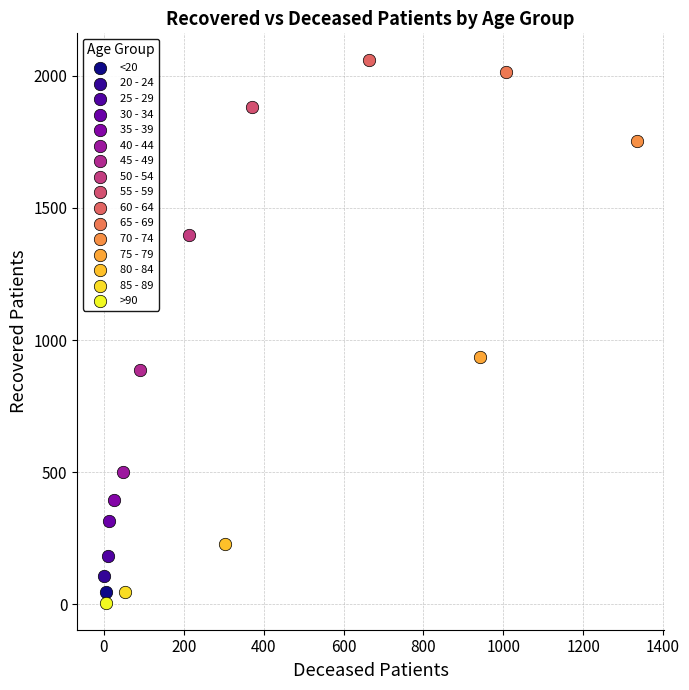

What are all the series names shown in the legend?

<20, 20 - 24, 25 - 29, 30 - 34, 35 - 39, 40 - 44, 45 - 49, 50 - 54, 55 - 59, 60 - 64, 65 - 69, 70 - 74, 75 - 79, 80 - 84, 85 - 89, >90